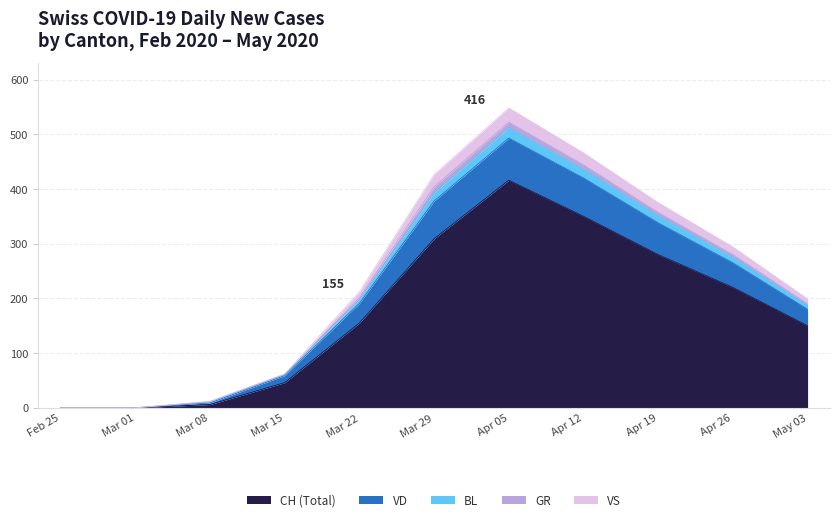

At which category is the sum across all series the highest?

Apr 05